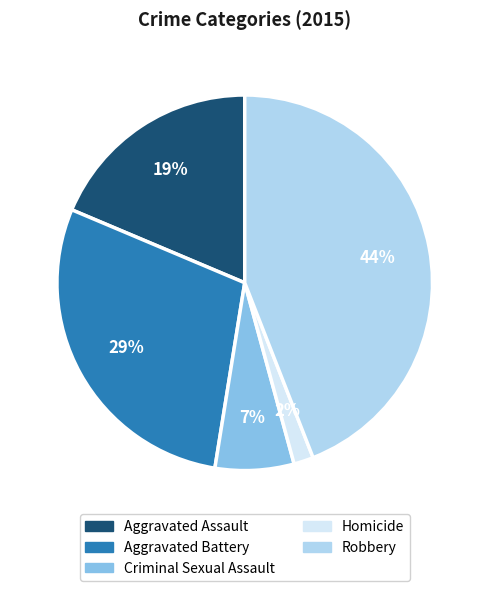

To the nearest percent, what is the difference between the Homicide and Robbery slice percentages?

42%